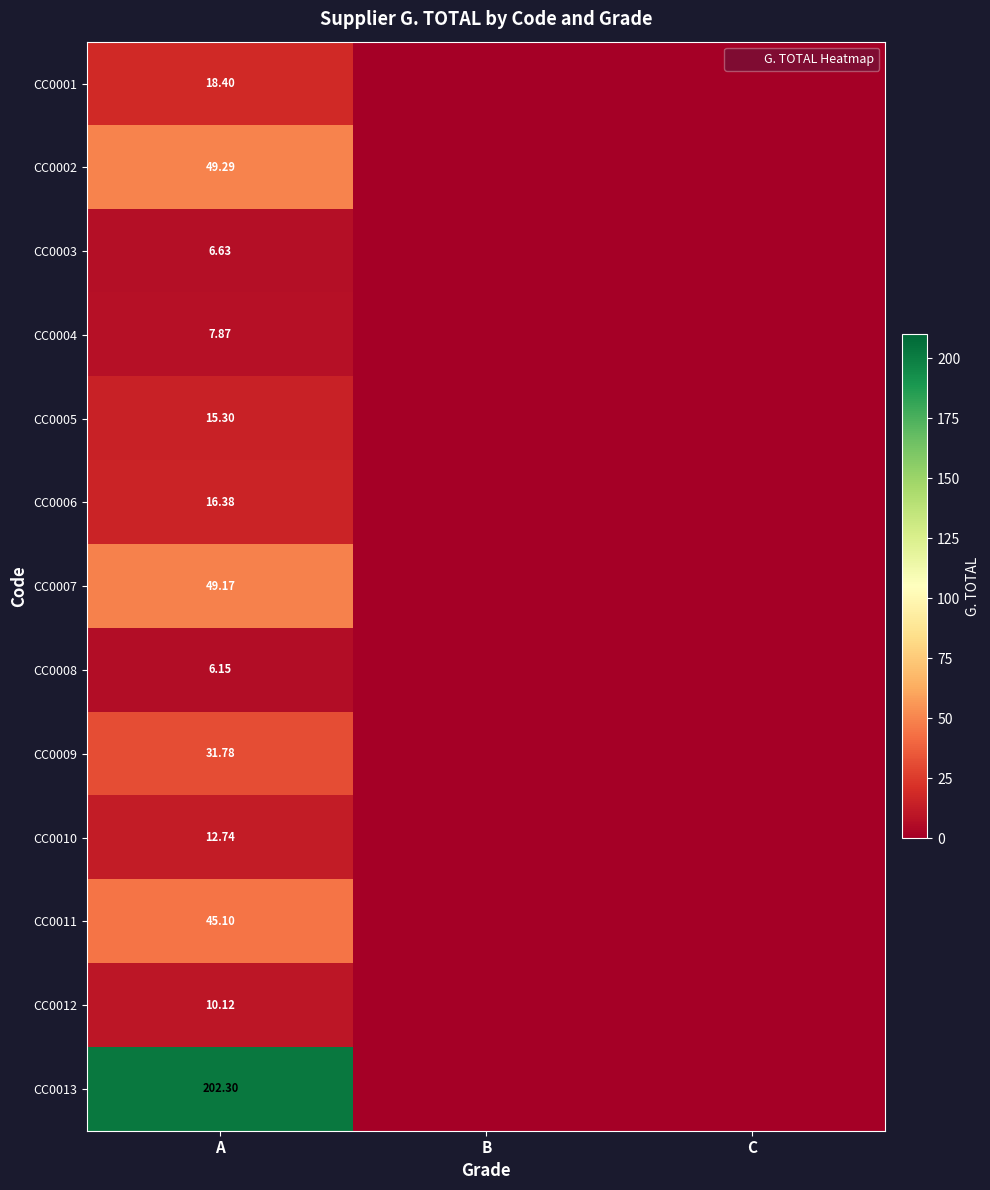

Is it true that CC0012 equals 4.1 at B?

False